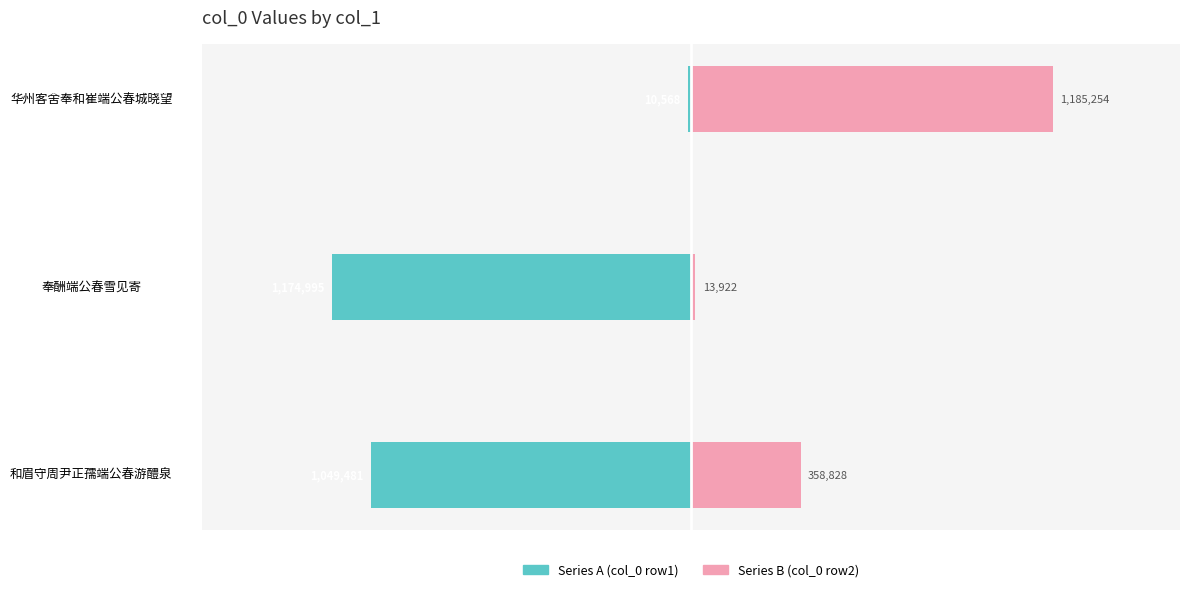

How many values in the Series A series exceed -1049481?

1